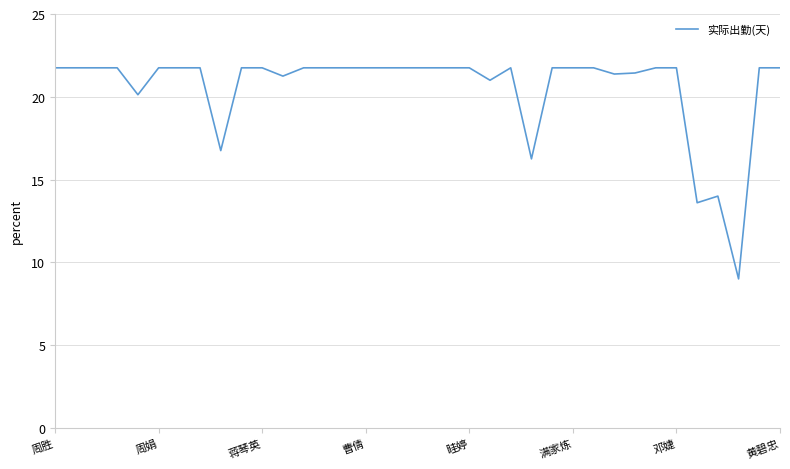

What is the minimum value shown in the chart?

9.0